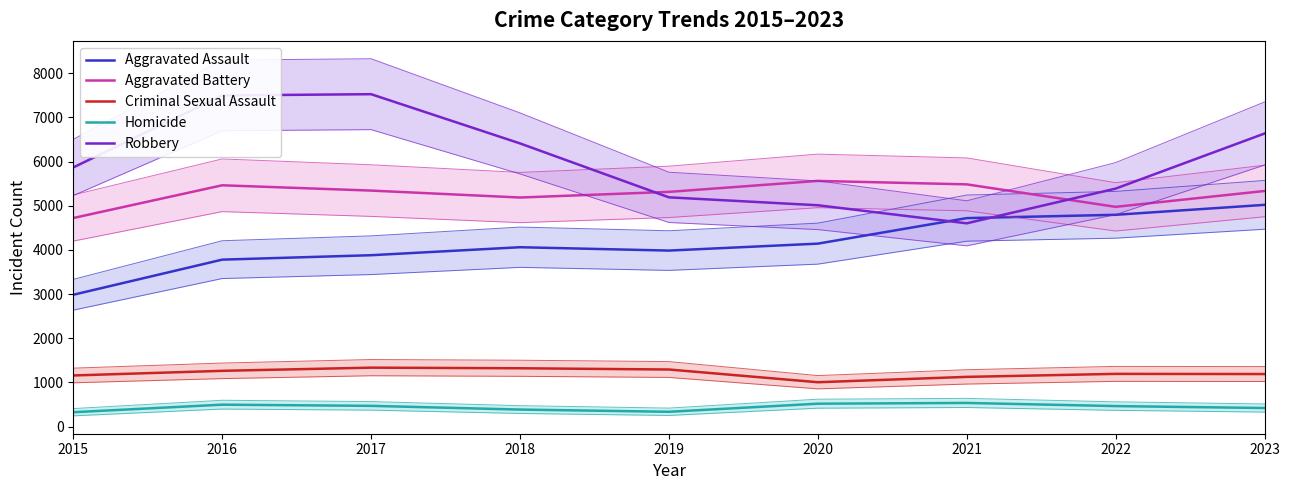

At 2022, list the series in order from largest to smallest.

Robbery, Aggravated Battery, Aggravated Assault, Criminal Sexual Assault, Homicide